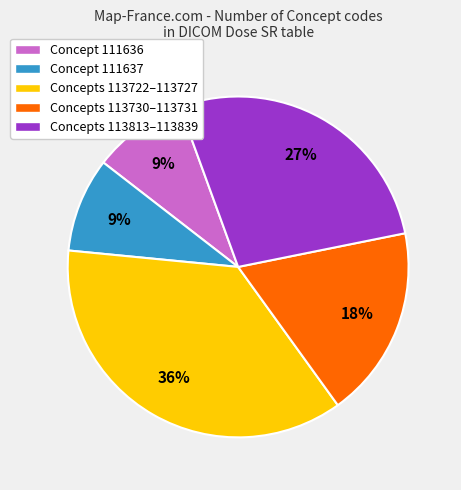

Do Concepts 113813–113839 and Concepts 113722–113727 together represent more than half of the pie?

Yes